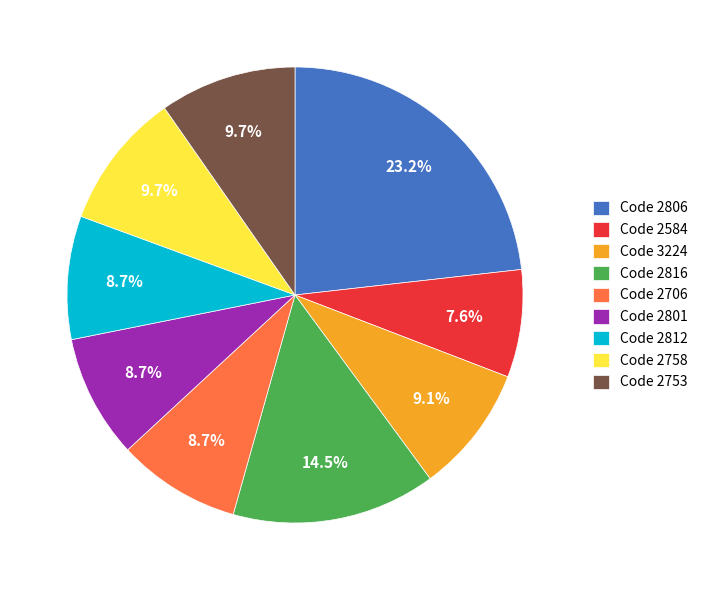

Approximately how many times larger is the value at Code 2801 compared to Code 2758?

0.9